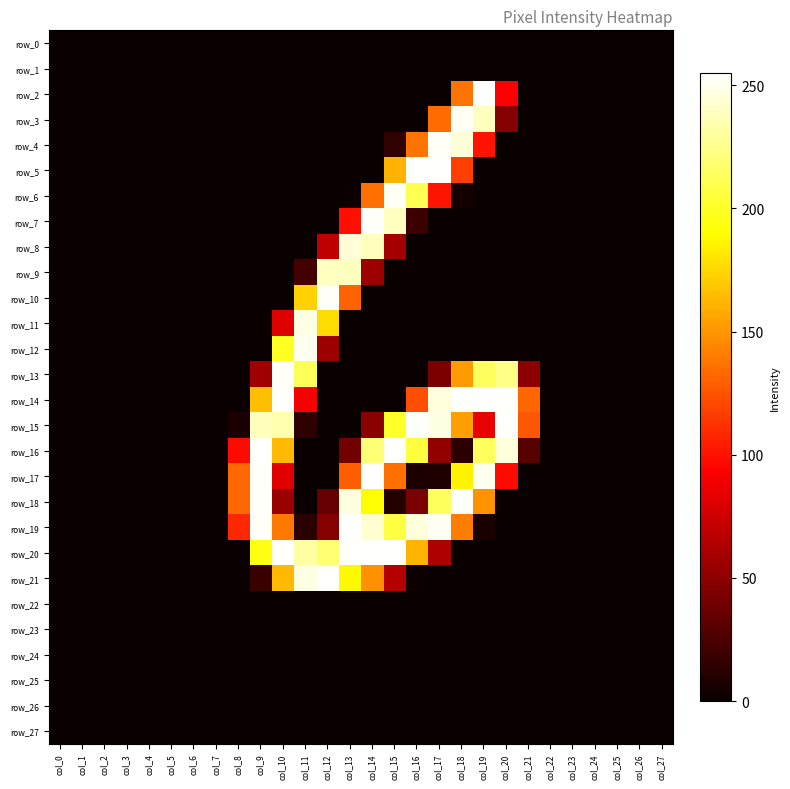

Which series has the largest total across all categories?

row_19